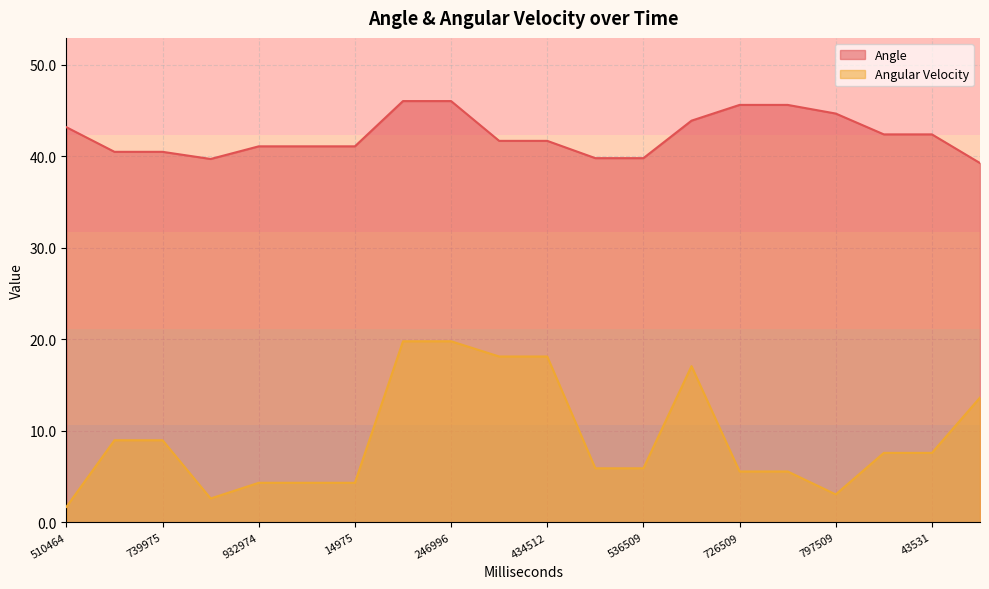

How many values in the Angular Velocity series exceed 7?

10